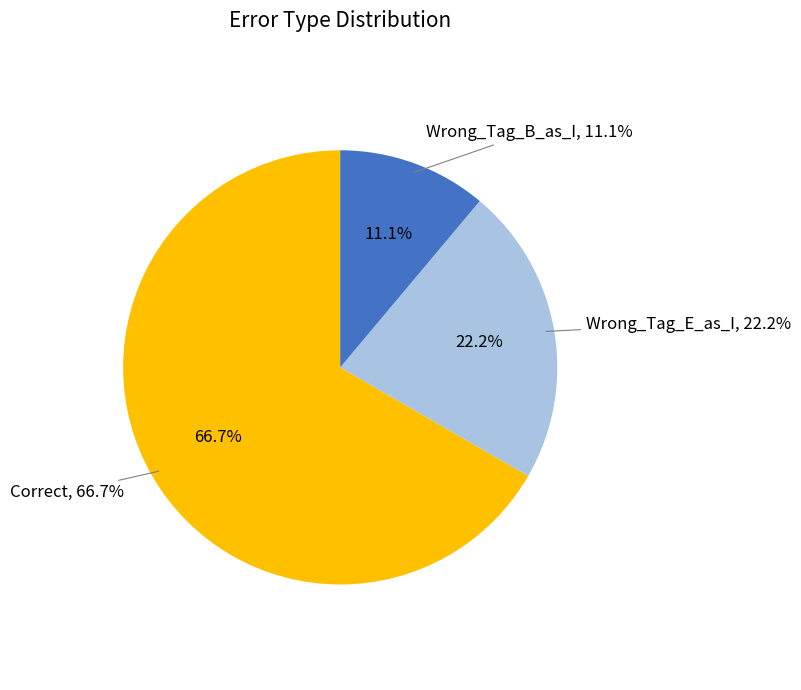

What is the smallest slice in the pie chart?

Wrong_Tag_B_as_I